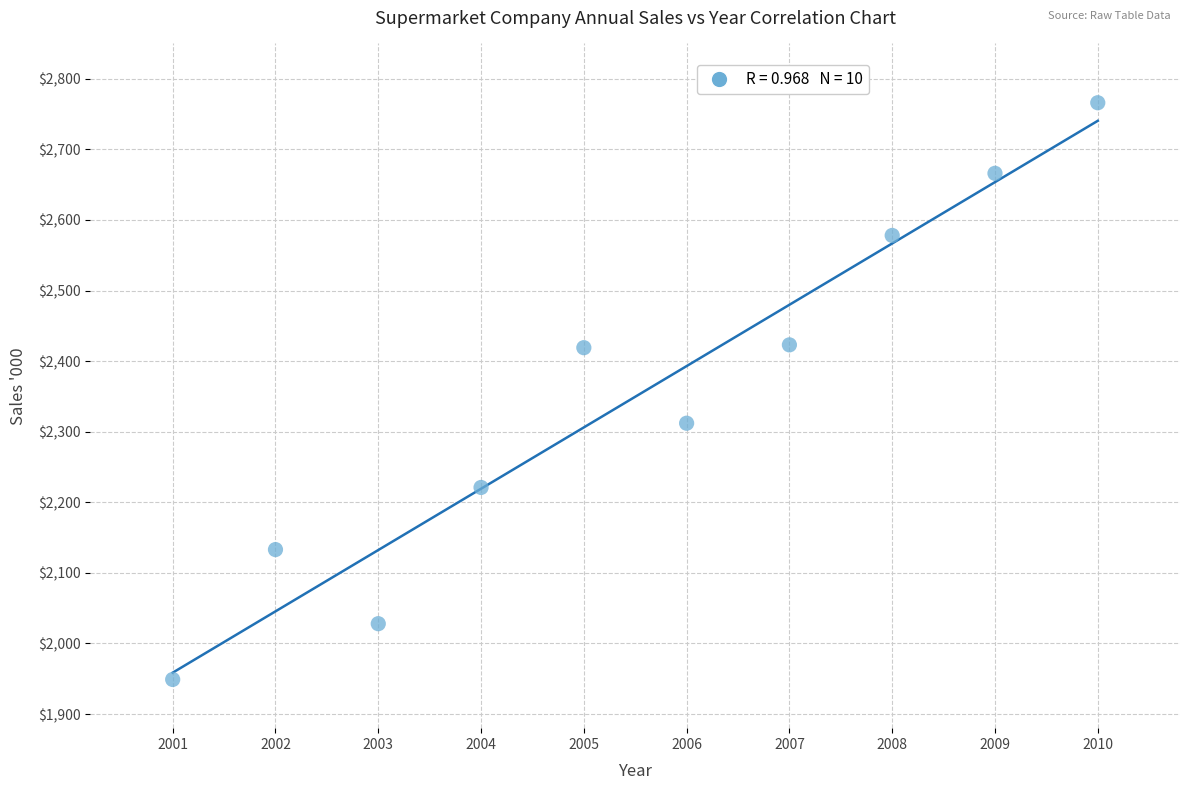

What Y value in the scatter plot is closest to 2357?

2312